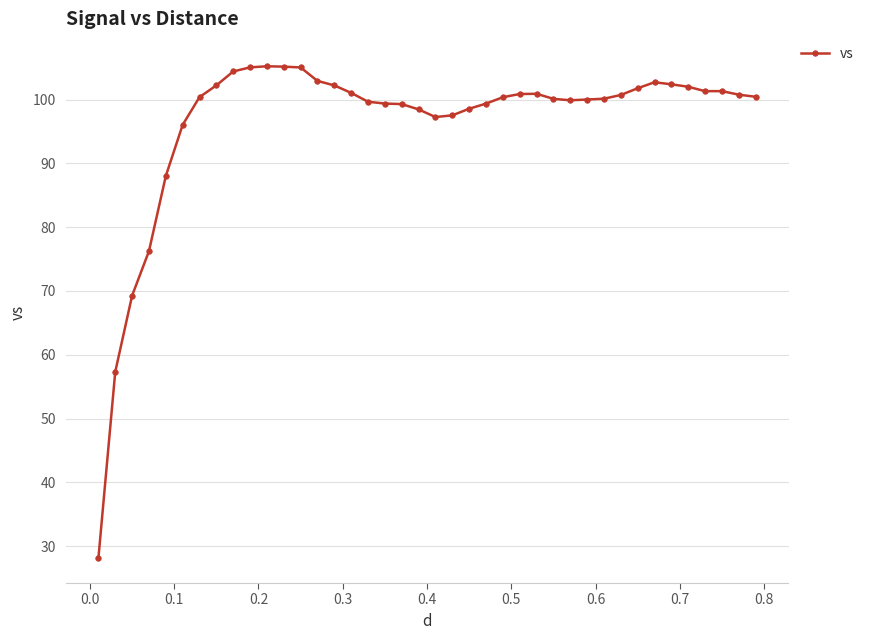

What is the smallest value displayed?

28.1